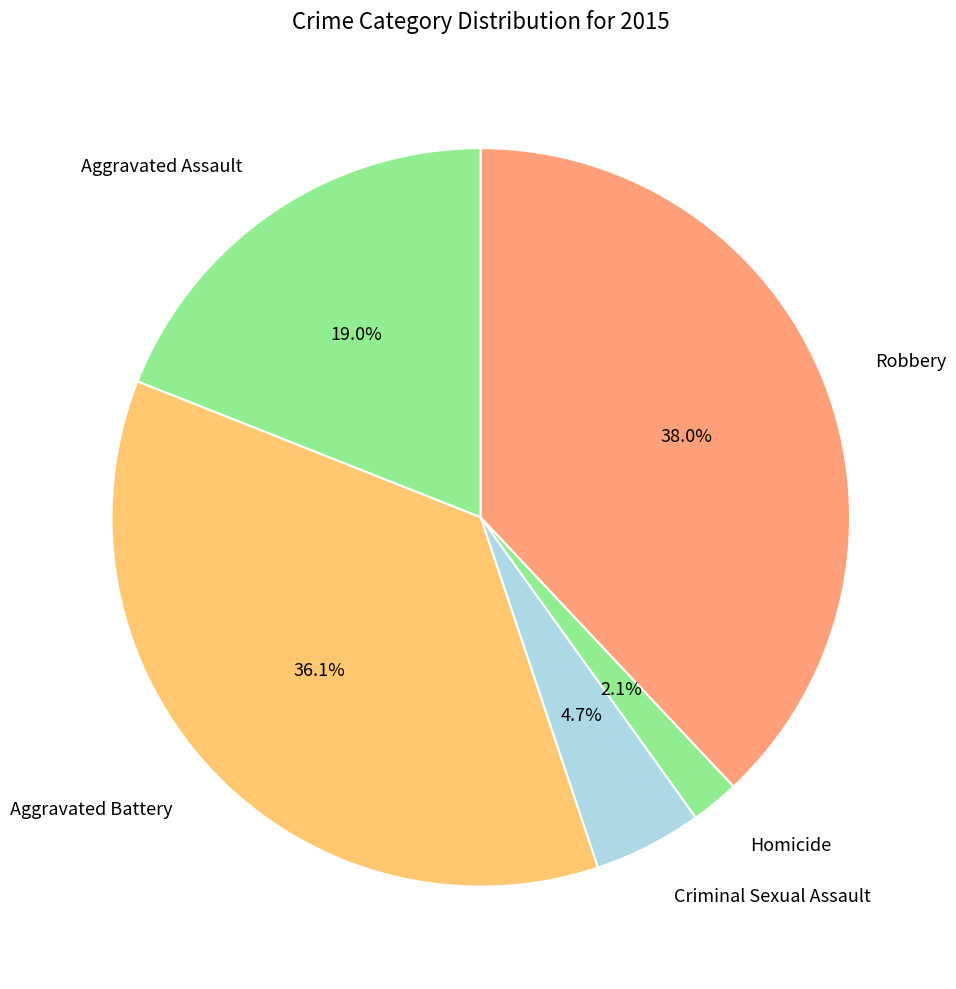

Which slice is the smallest?

Homicide